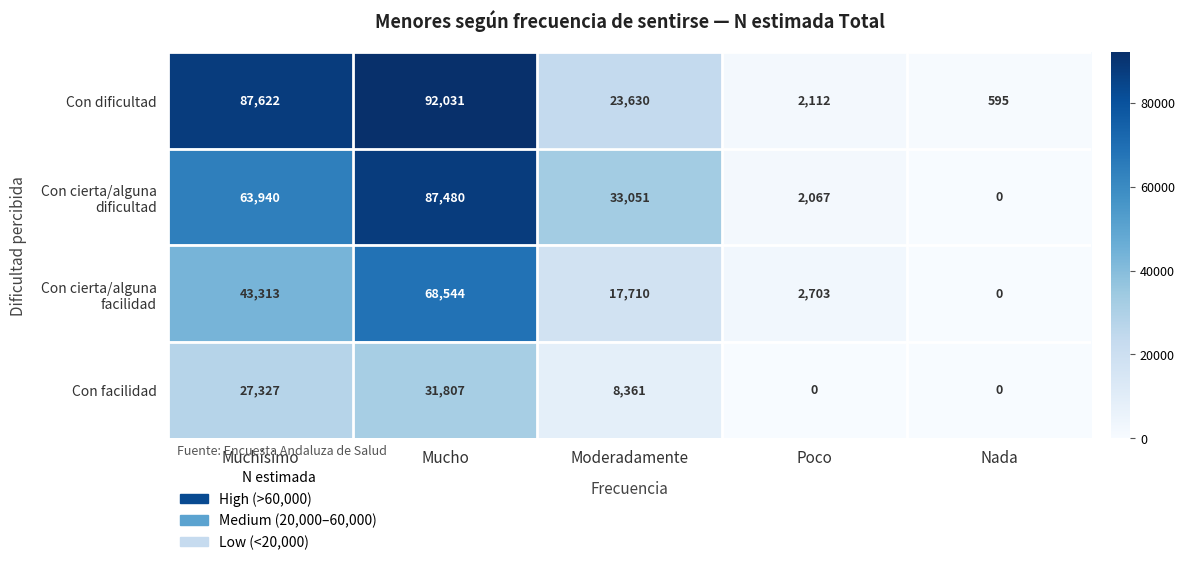

Reading right to left, what are all the values shown in this chart?

Con dificultad: 595	2112	23630	92031	87622
Con cierta/alguna dificultad: 0	2067	33051	87480	63940
Con cierta/alguna facilidad: 0	2703	17710	68544	43313
Con facilidad: 0	0	8361	31807	27327